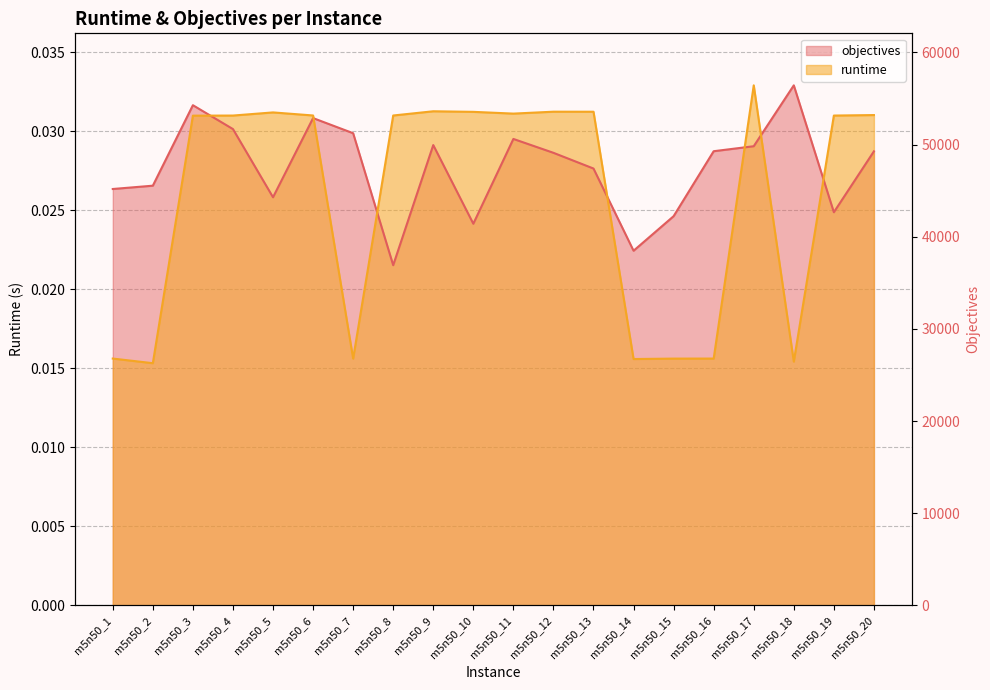

Which series changed the most between m5n50_16 and m5n50_17?

runtime